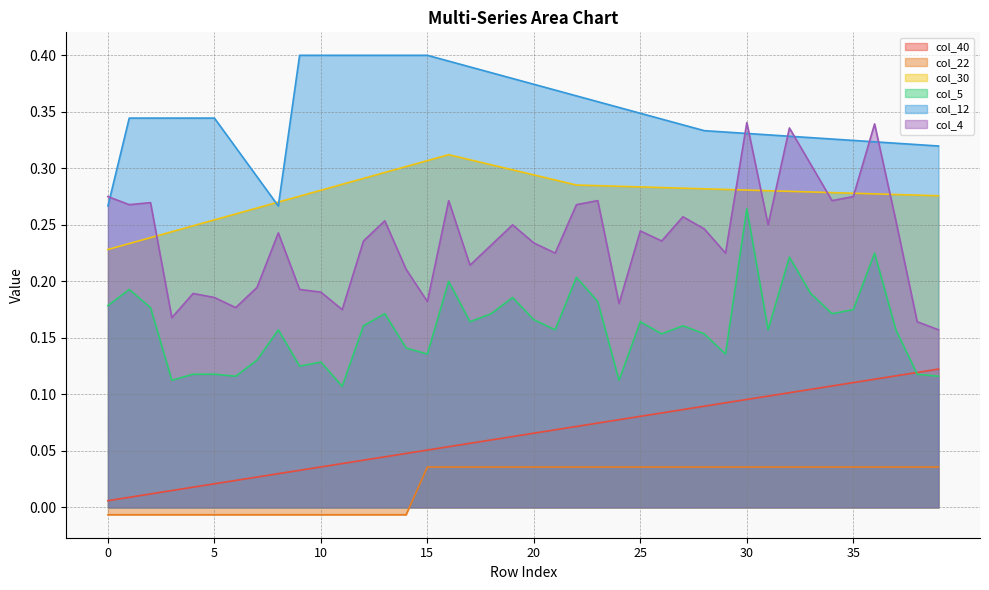

What is the difference between the highest and lowest values at 29?

0.3